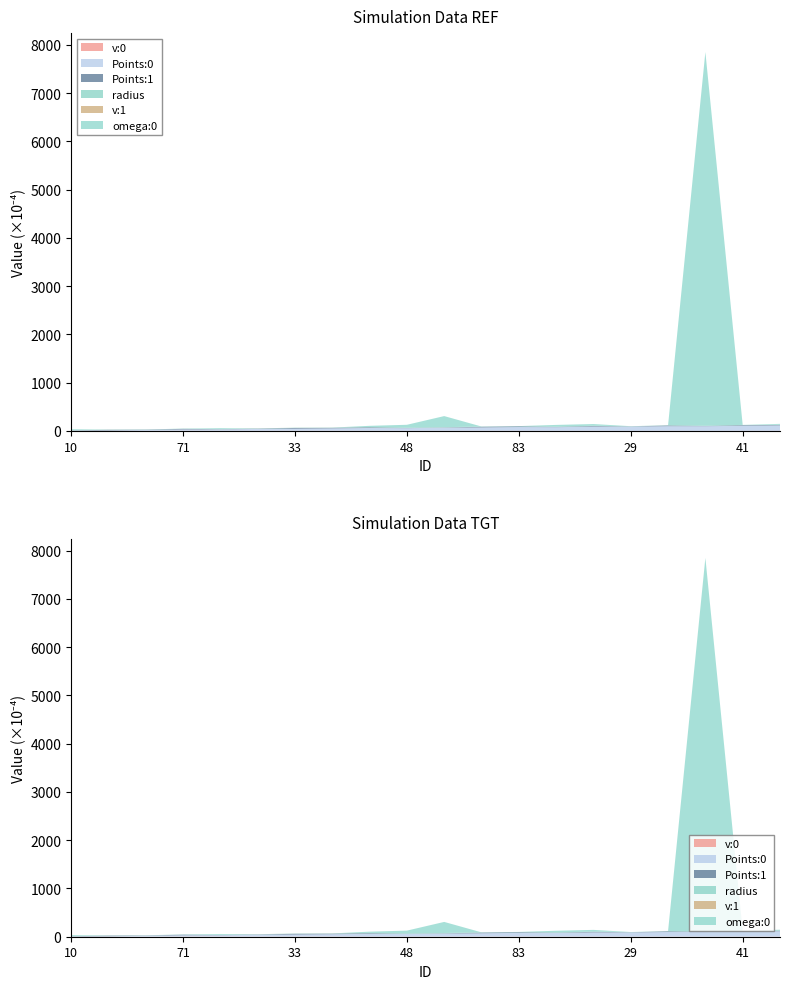

Reading right to left, what are all the values shown in this chart?

v:0: 0.0	0.0	0.0	0.0	0.0	0.0	0.0	0.0	0.0	0.0	0.0	0.0	0.0	0.0	0.0	0.0	0.0	0.0	0.0	0.0
Points:0: 0.0	0.0	0.0	0.0	0.0	0.0	0.0	0.0	0.0	0.0	0.0	0.0	0.0	0.0	0.0	0.0	0.0	0.0	0.0	0.0
Points:1: 0.0	0.0	0.0	0.0	0.0	0.0	0.0	0.0	0.0	0.0	0.0	0.0	0.0	0.0	0.0	0.0	0.0	0.0	0.0	0.0
radius: 0.0	0.0	0.0	0.0	0.0	0.0	0.0	0.0	0.0	0.0	0.0	0.0	0.0	0.0	0.0	0.0	0.0	0.0	0.0	0.0
v:1: -0.0	0.0	0.0	0.0	0.0	0.0	0.0	-0.0	-0.0	0.0	-0.0	0.0	0.0	0.0	0.0	-0.0	-0.0	0.0	0.0	0.0
omega:0: 0.0	-0.0	0.8	-0.0	-0.0	0.0	0.0	-0.0	-0.0	0.0	0.0	0.0	-0.0	-0.0	-0.5	0.0	-0.0	-0.1	-0.0	0.0